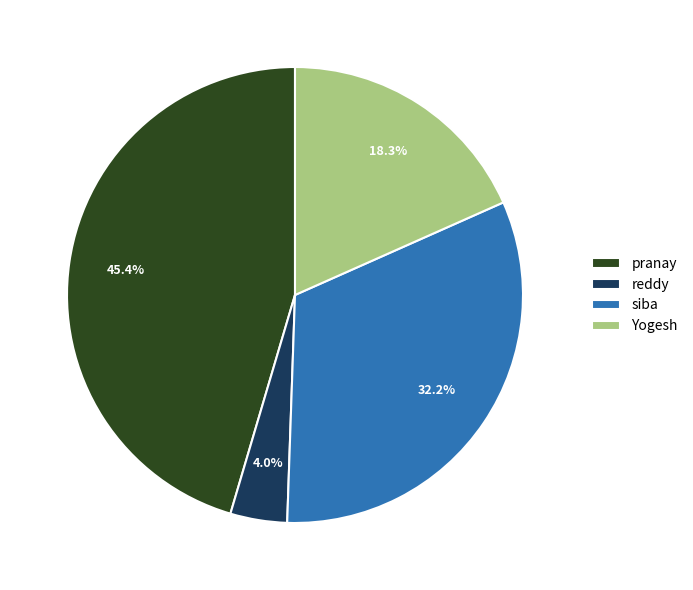

Count the number of slices in the pie.

4